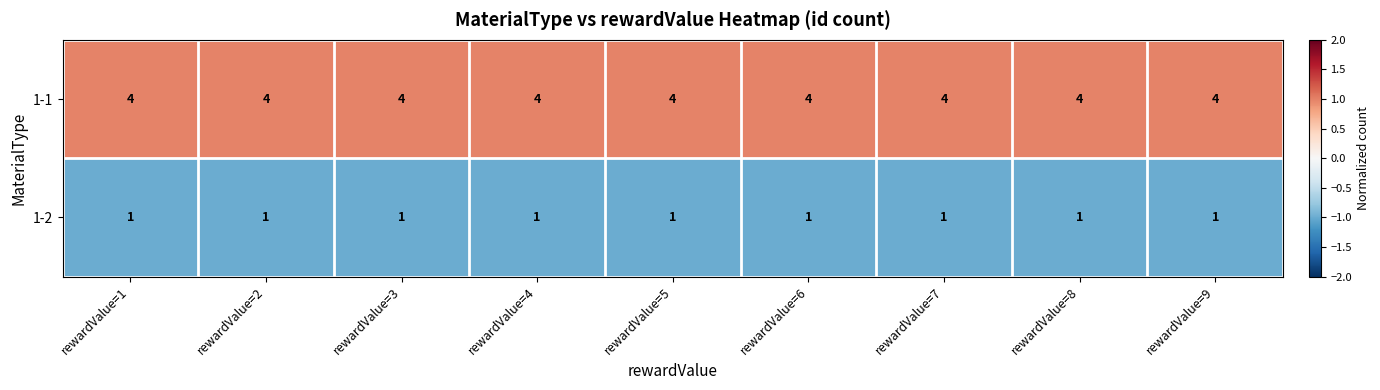

What is the sum of all 1-1 values?

36